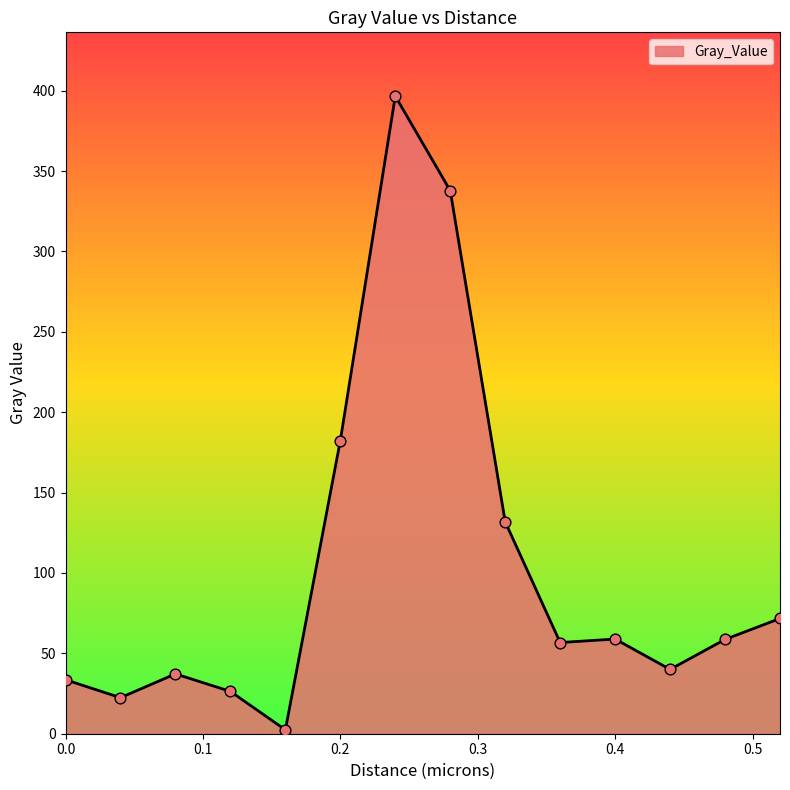

What is the difference between the maximum and minimum values?

394.2